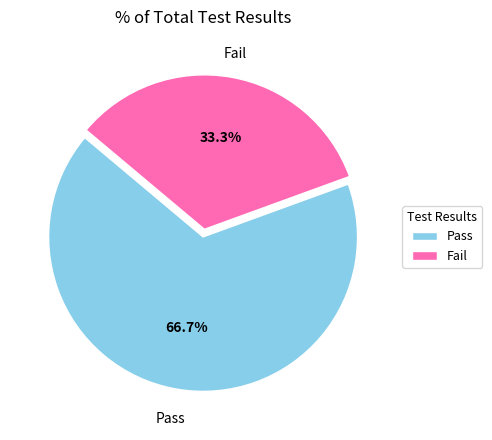

Is there a majority slice in this chart?

Yes